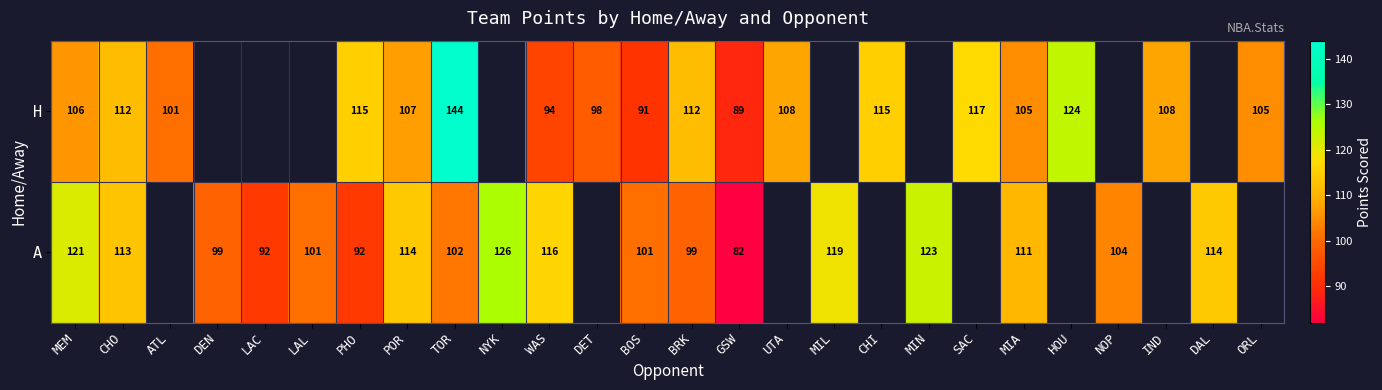

At TOR, list the series in order from smallest to largest.

A, H